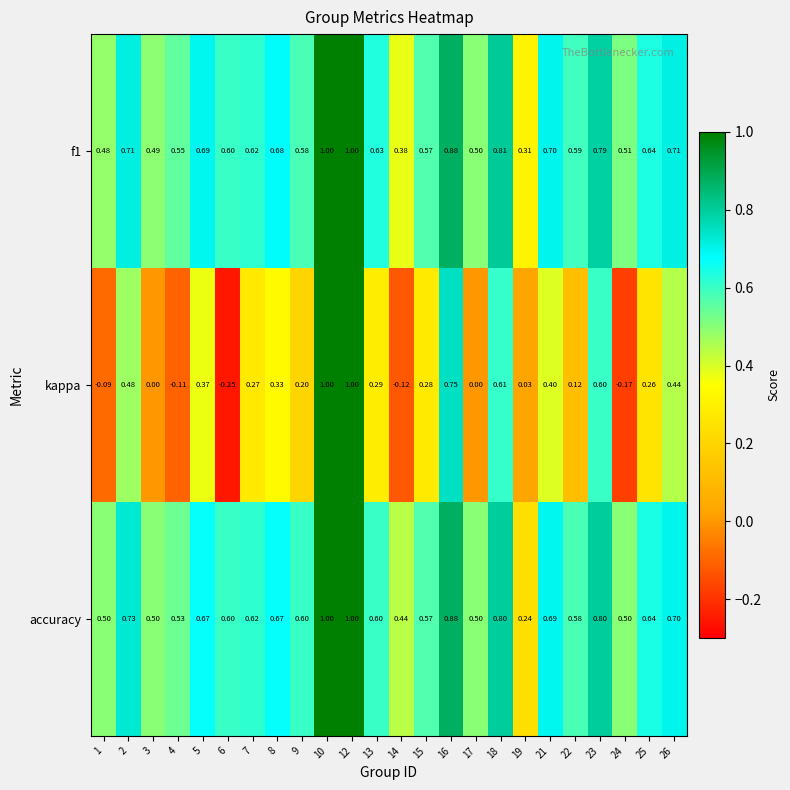

Is the value of f1 at 18 greater than the value of kappa at 26?

Yes